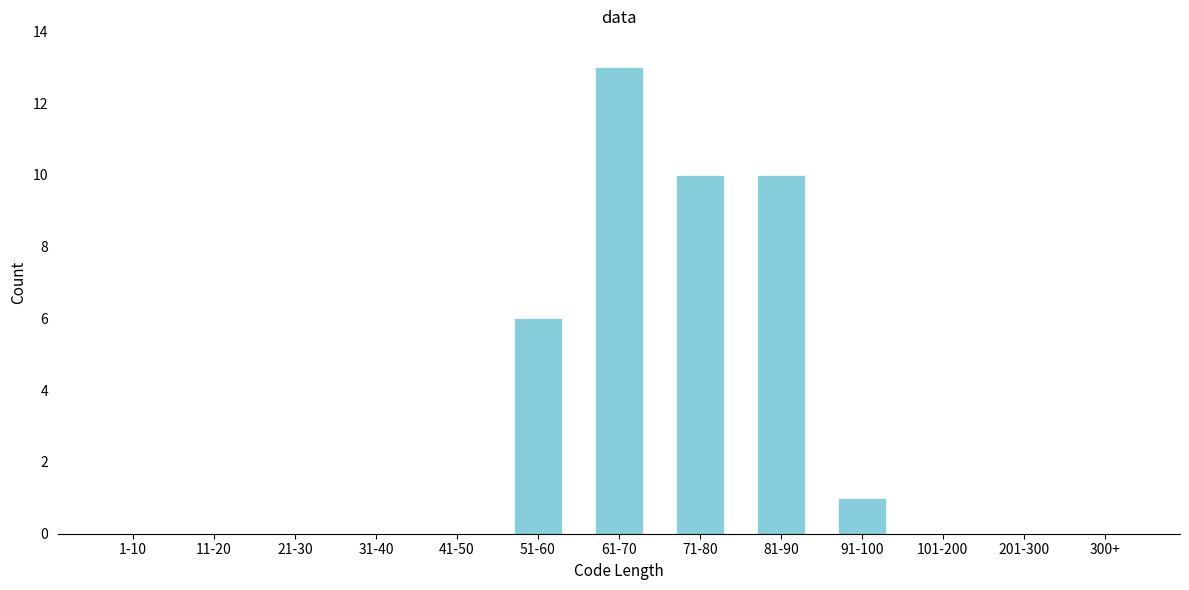

Reading left to right, transcribe all the data shown in this chart.

1-10=0	11-20=0	21-30=0	31-40=0	41-50=0	51-60=6	61-70=13	71-80=10	81-90=10	91-100=1	101-200=0	201-300=0	300+=0